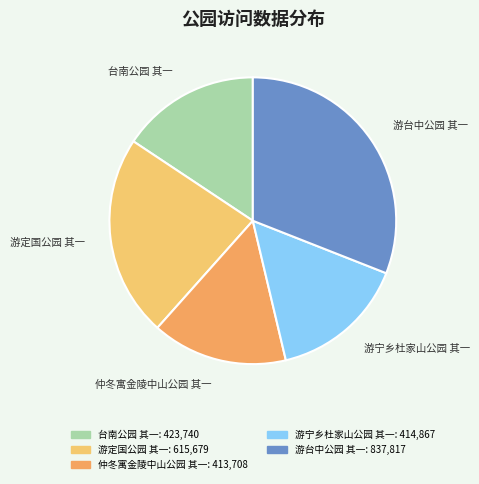

Which slice is the largest?

游台中公园 其一